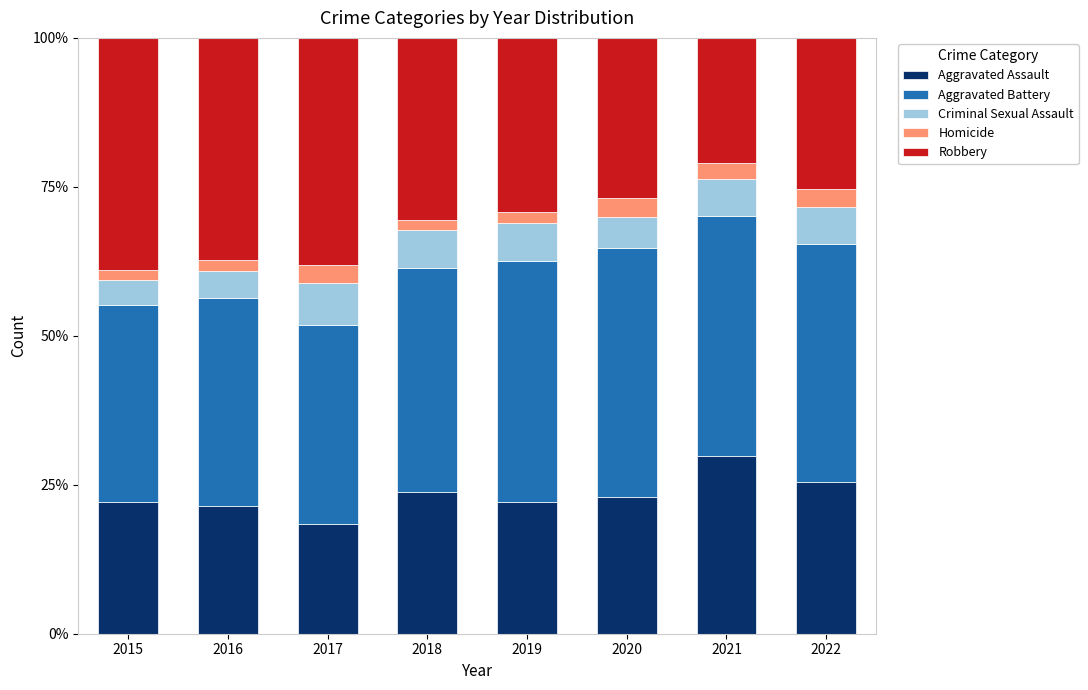

Which category has the lowest value in the Aggravated Assault series?

2017